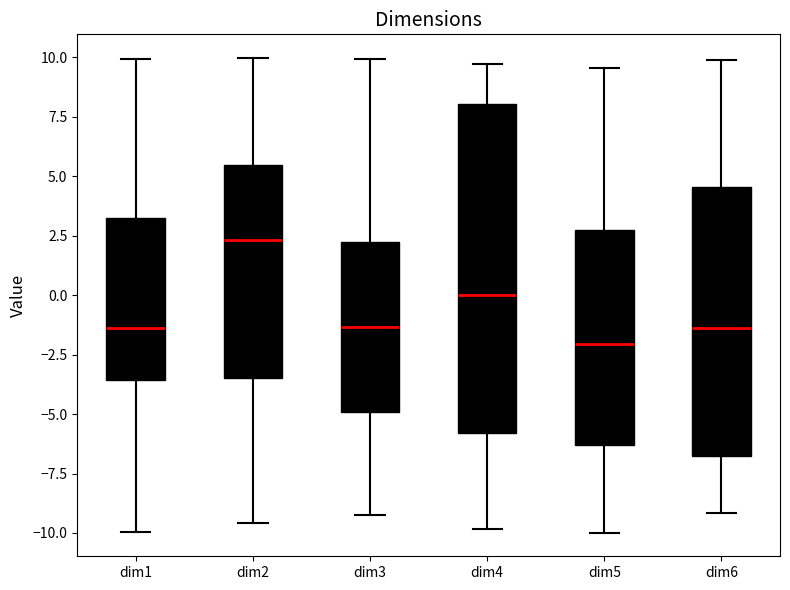

Reading left to right, read every box against the y-axis: the position of its median line, the range the box covers, and the ends of its whiskers. The values are not printed on the chart, so give them approximately, as read against the axis.

dim1: median -1.5, box -3.5 to 3.5, whiskers -10.0 to 10.0
dim2: median 2.5, box -3.5 to 5.5, whiskers -9.5 to 10.0
dim3: median -1.5, box -5.0 to 2.5, whiskers -9.5 to 10.0
dim4: median 0.0, box -6.0 to 8.0, whiskers -10.0 to 9.5
dim5: median -2.0, box -6.5 to 2.5, whiskers -10.0 to 9.5
dim6: median -1.5, box -6.5 to 4.5, whiskers -9.0 to 10.0